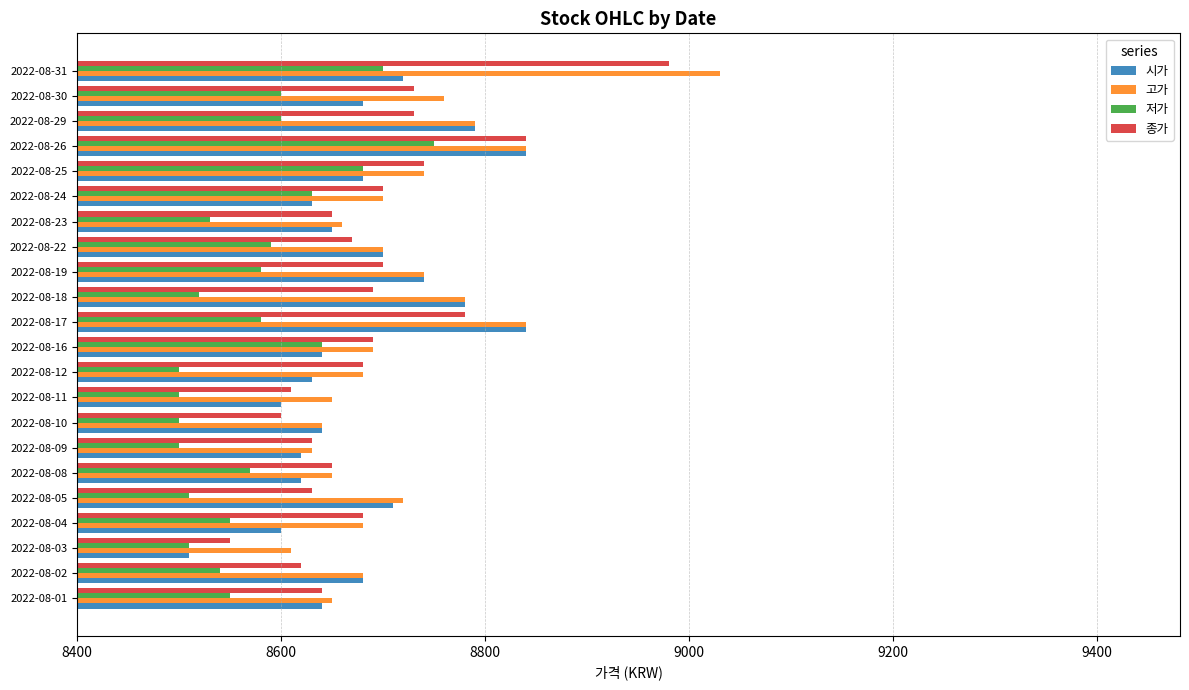

The value of 종가 at 2022-08-09 is 8630. True or false?

True